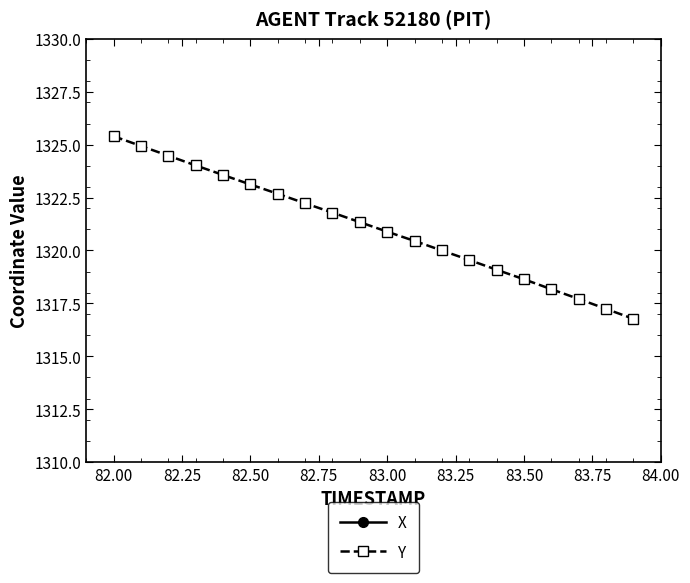

How many series are shown in this chart?

2